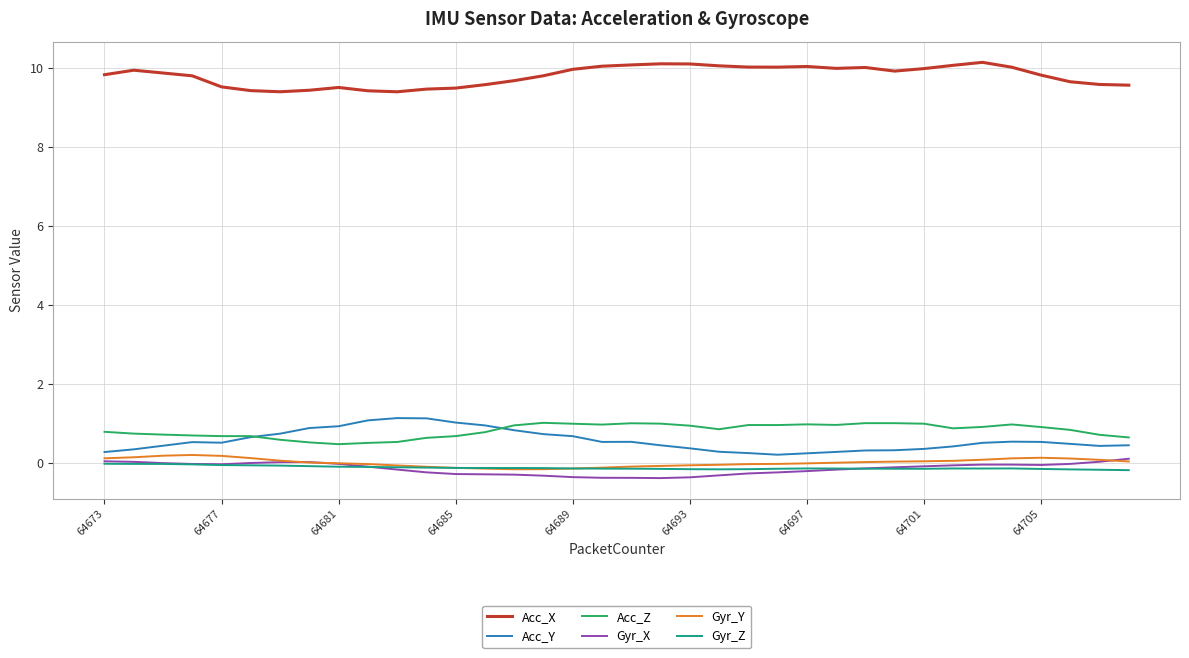

Which series has the largest total across all categories?

Acc_X